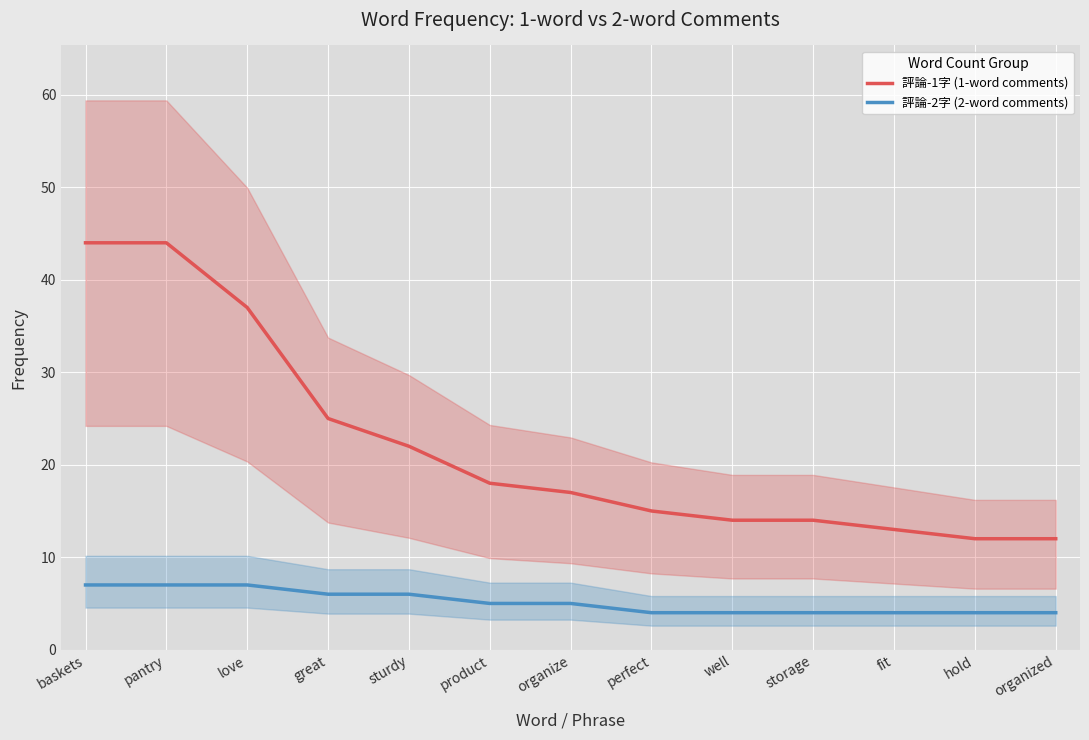

What is the greatest value displayed?

44